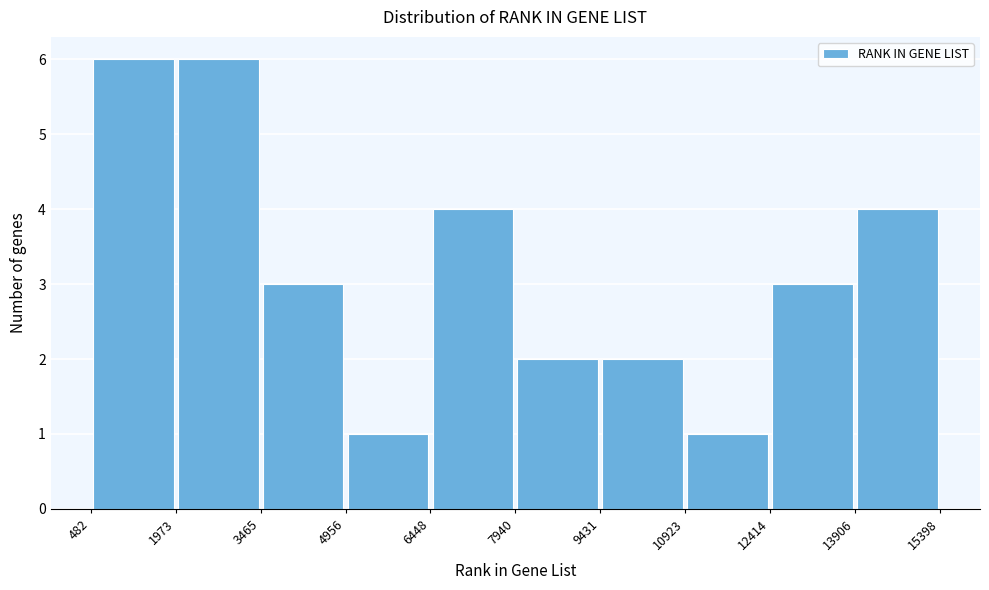

Reading left to right, list every bar in this chart as the range it spans on the x-axis followed by its height. The values are not printed on the chart, so give them approximately, as read against the axis.

482 to 1973: 6
1973 to 3465: 6
3465 to 4956: 3
4956 to 6448: 1
6448 to 7940: 4
7940 to 9431: 2
9431 to 10923: 2
10923 to 12414: 1
12414 to 13906: 3
13906 to 15398: 4